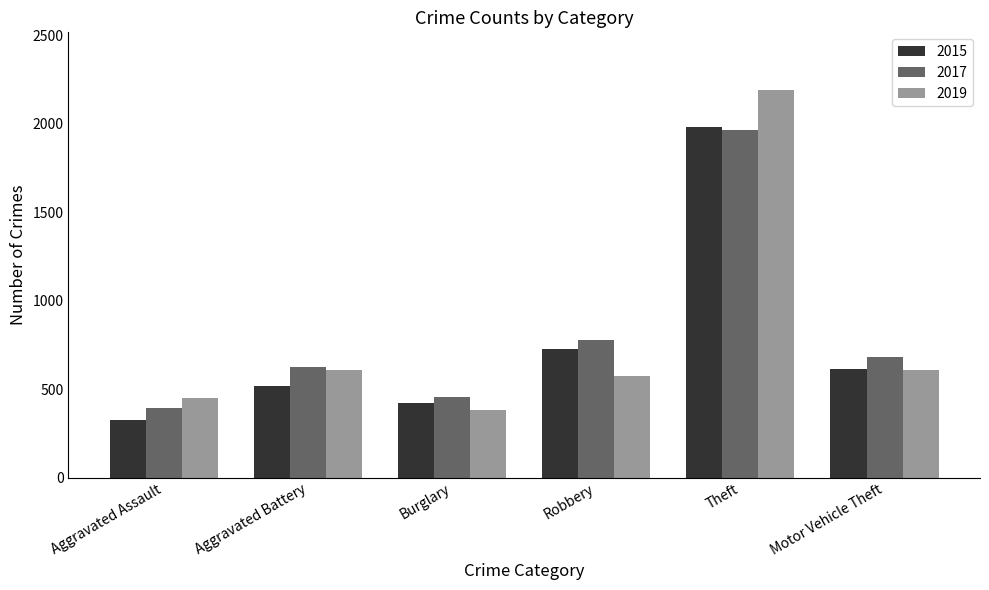

Rank the categories by 2015 value from highest to lowest.

Theft, Robbery, Motor Vehicle Theft, Aggravated Battery, Burglary, Aggravated Assault